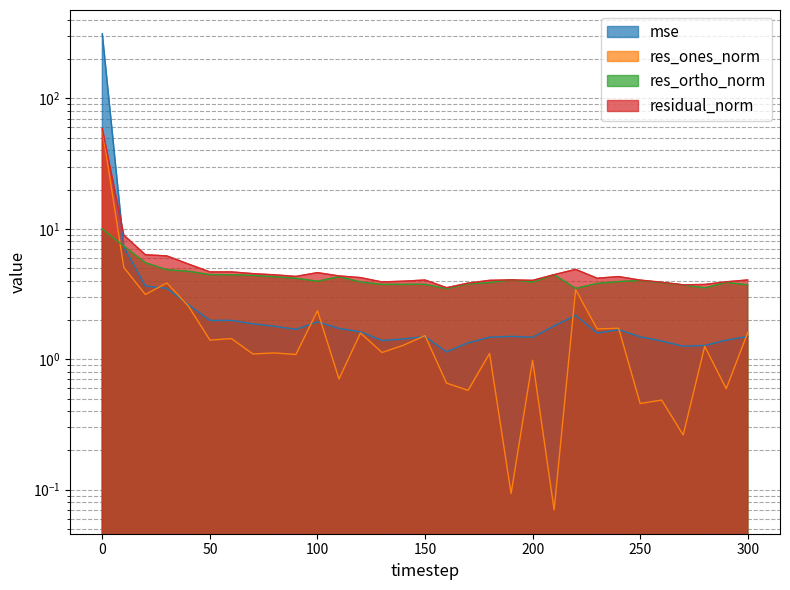

What is the greatest value displayed?

313.0